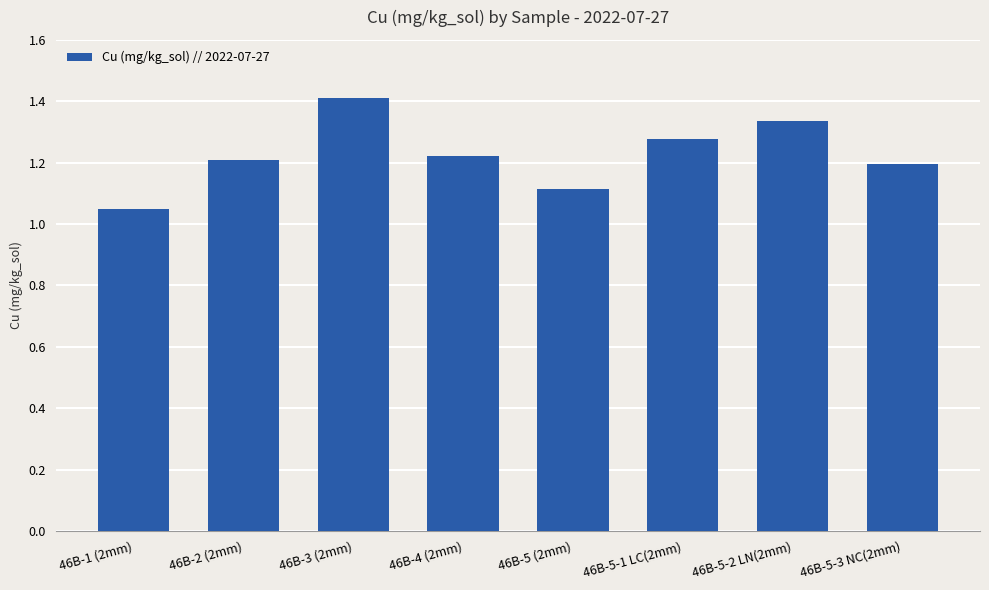

What position from the left is 46B-4 (2mm)?

4